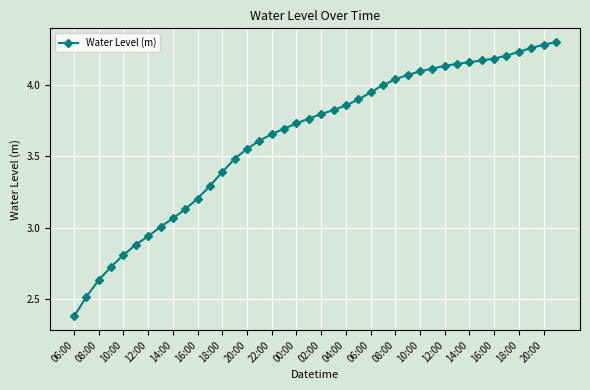

What is the difference between the second highest and second lowest values?

1.8